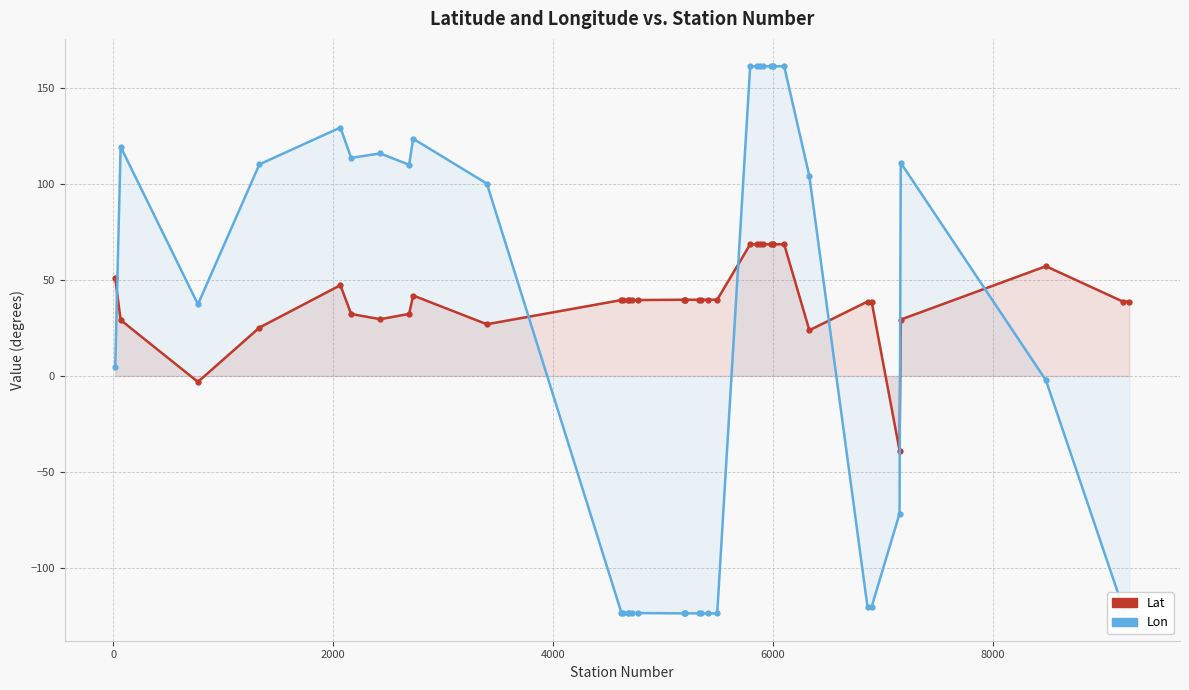

Rank the series by their maximum value, from highest to lowest.

Lon, Lat